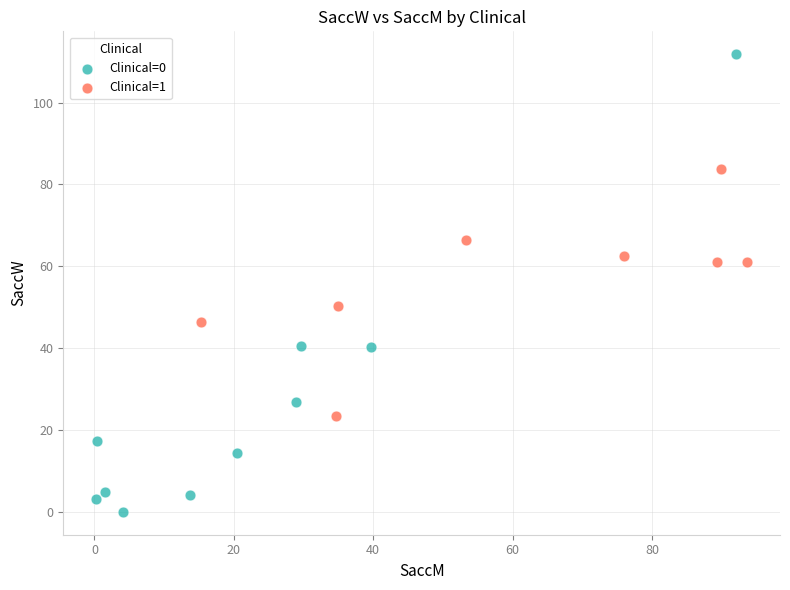

What are all the series names shown in the legend?

Clinical=0, Clinical=1